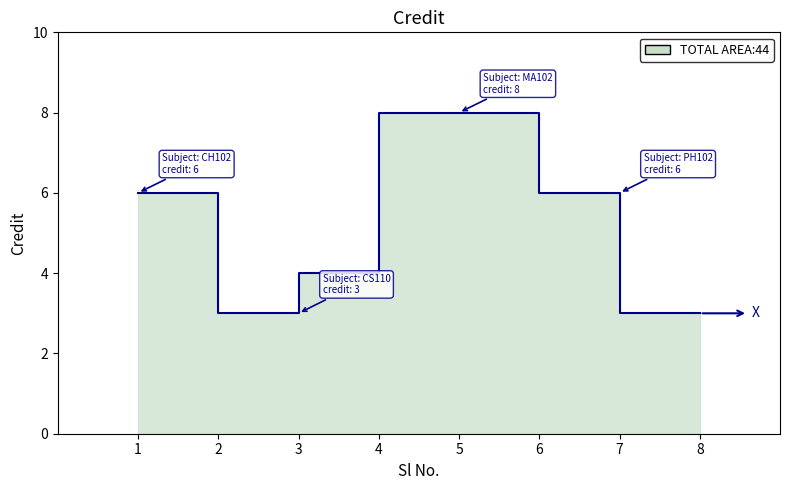

True or false: the data has more than 1 interior local peaks.

False